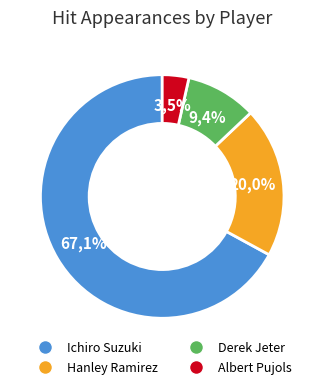

Combined, do Hanley Ramirez and Ichiro Suzuki account for over 50%?

Yes